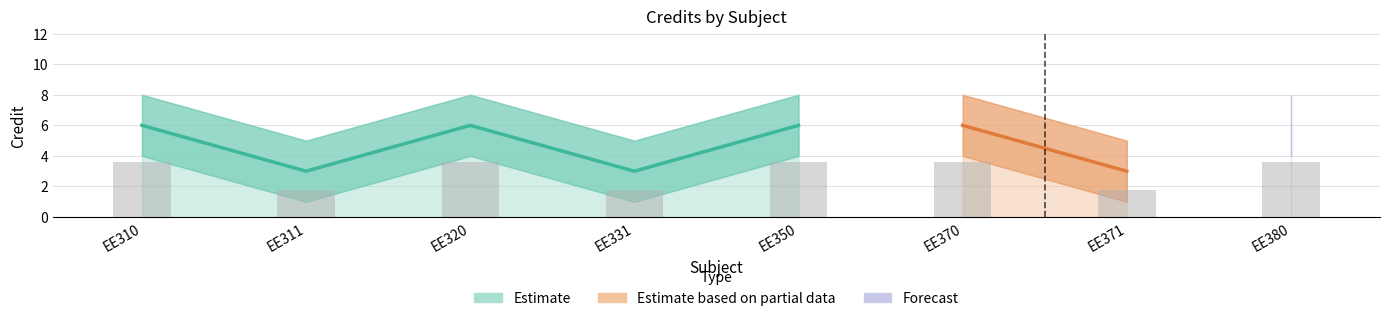

How many values are below 3?

3